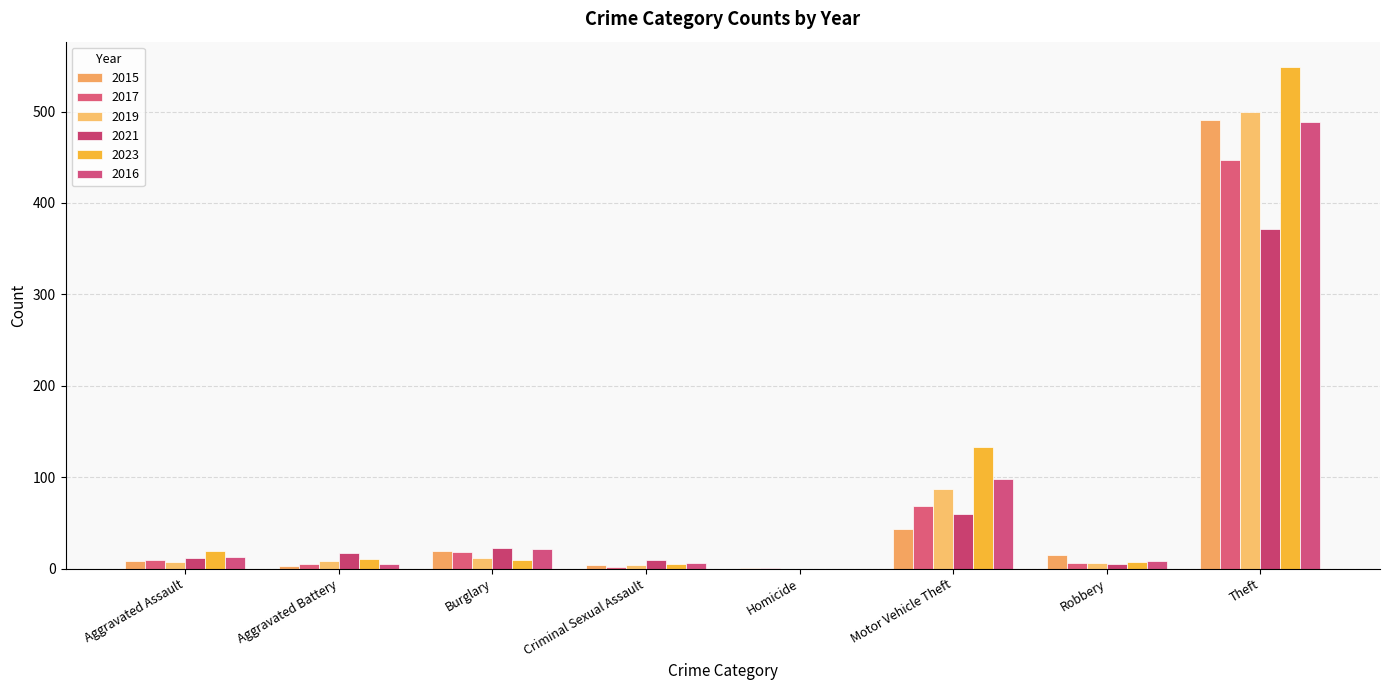

At which label is 2016 closest to 244?

Motor Vehicle Theft